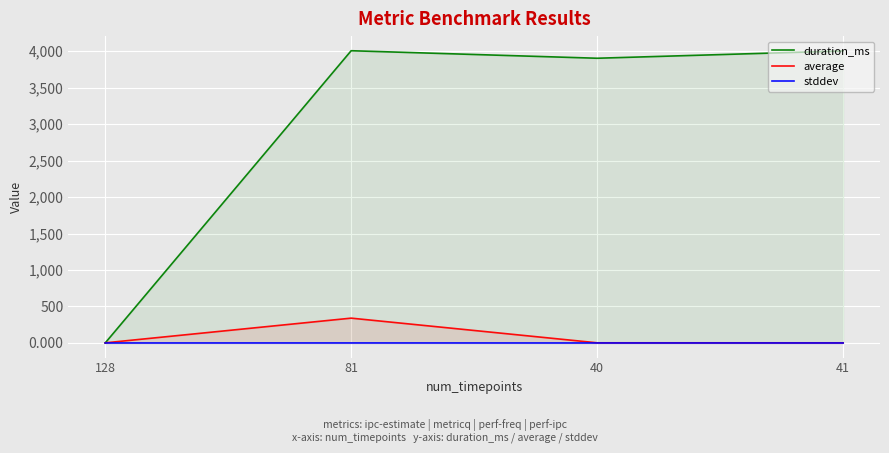

Is it true that average equals 2.2 at 40?

True